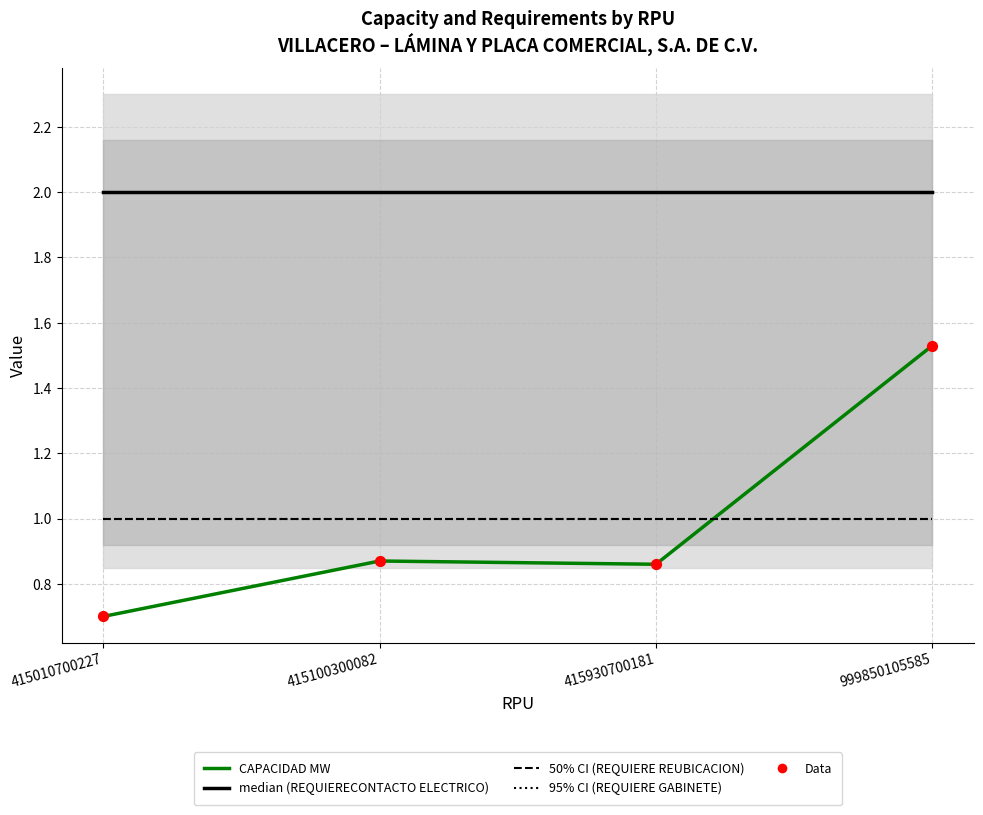

At which category is the sum across all series the highest?

999850105585